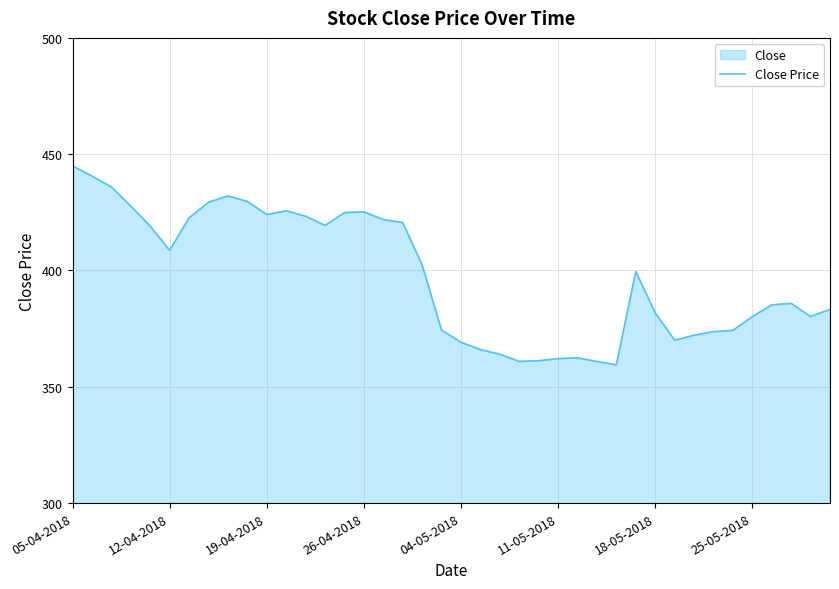

At which category does the chart reach its peak across all series?

05-04-2018